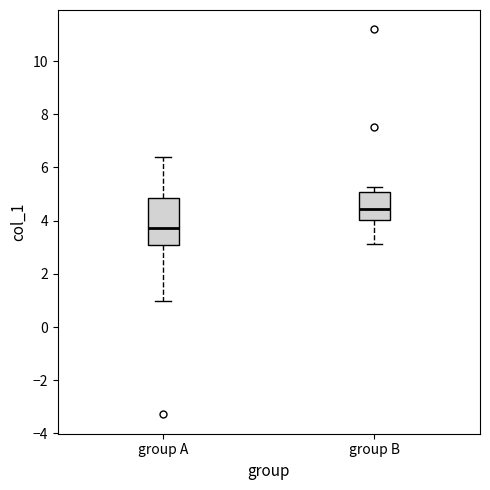

Reading left to right, read every box against the y-axis: the position of its median line, the range the box covers, and the ends of its whiskers. The values are not printed on the chart, so give them approximately, as read against the axis.

group A: median 3.8, box 3.0 to 4.8, whiskers 1.0 to 6.4
group B: median 4.4, box 4.0 to 5.0, whiskers 3.2 to 5.2